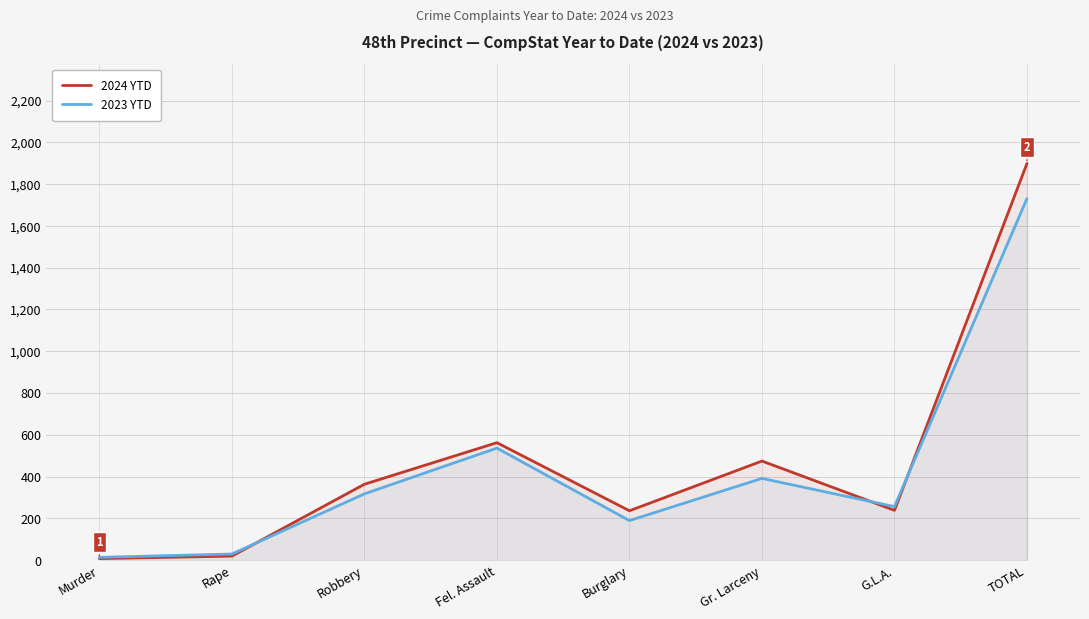

Between Rape and Fel. Assault, which series saw the biggest shift?

2024 YTD